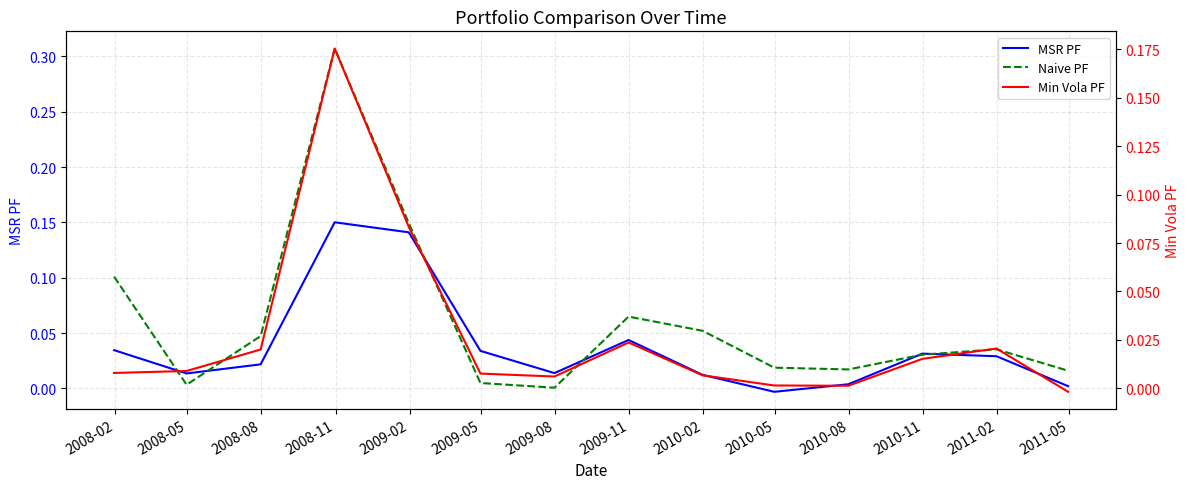

True or false: Min Vola PF has more than 2 interior local peaks.

True